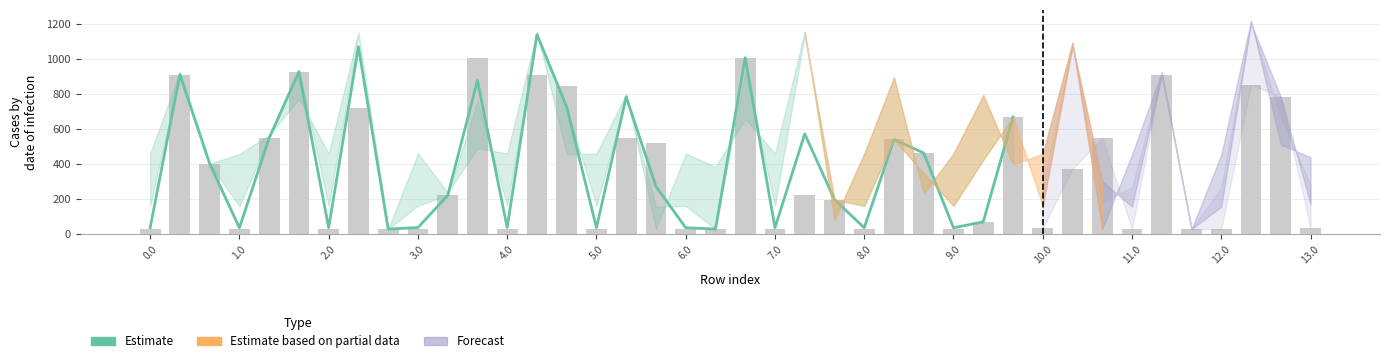

How many groups of bars are there?

40